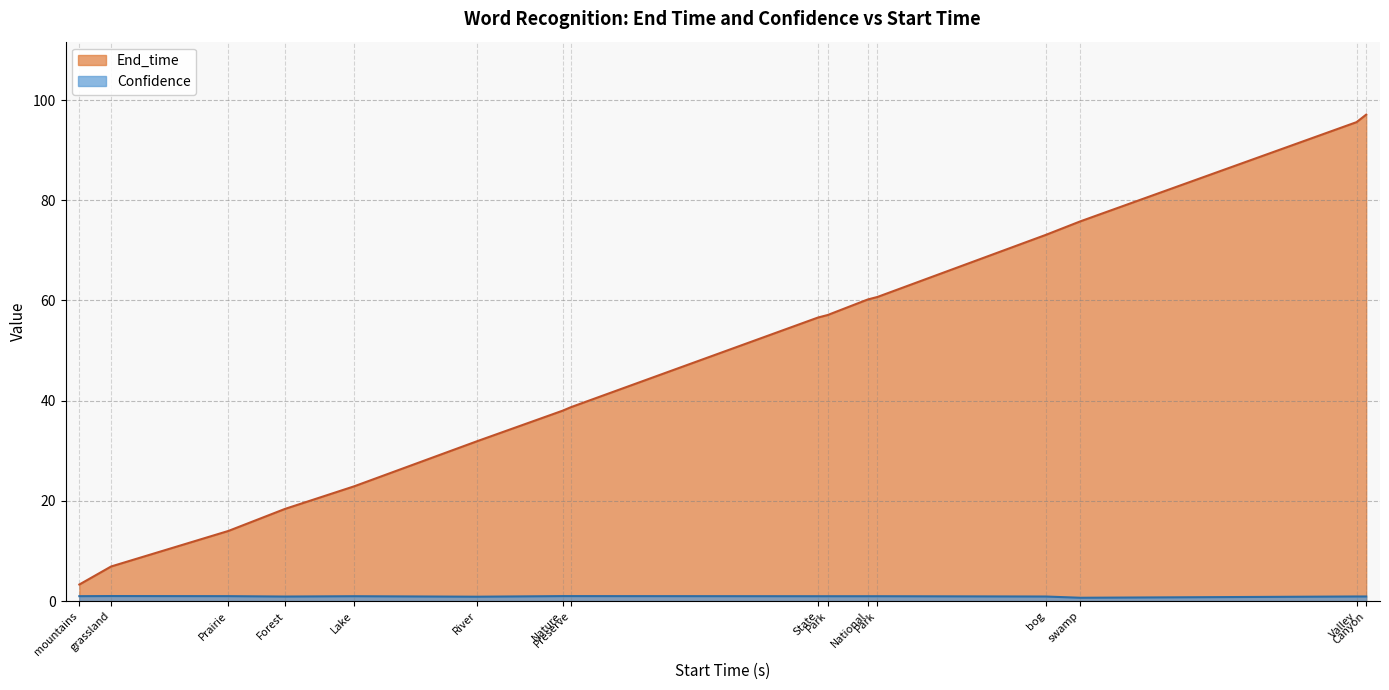

Reading left to right, extract all data points from this chart.

End_time: 3.3	6.9	14.0	18.4	22.9	31.9	38.0	38.7	56.6	57.1	60.2	60.7	73.1	75.8	95.6	97.1
Confidence: 1.0	1.0	1.0	0.9	1.0	0.9	1.0	1.0	1.0	1.0	1.0	1.0	0.9	0.7	0.9	0.9